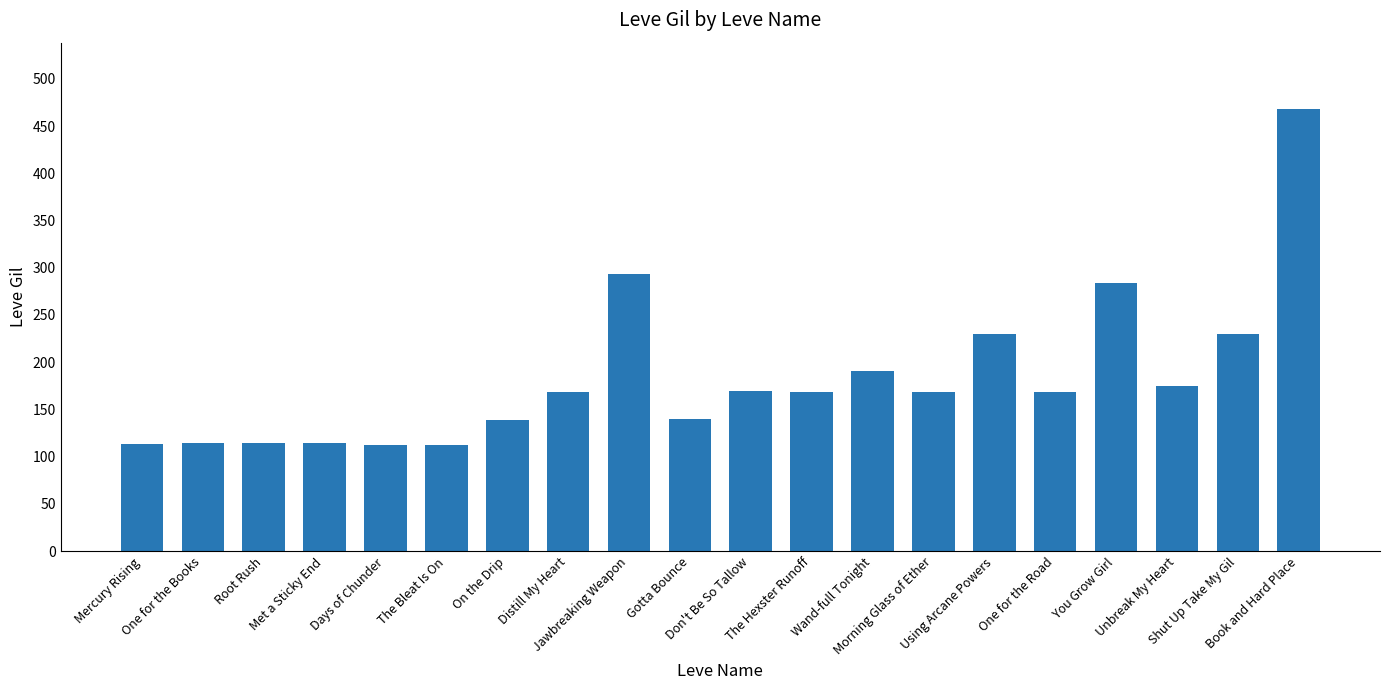

What is the smallest value displayed?

112